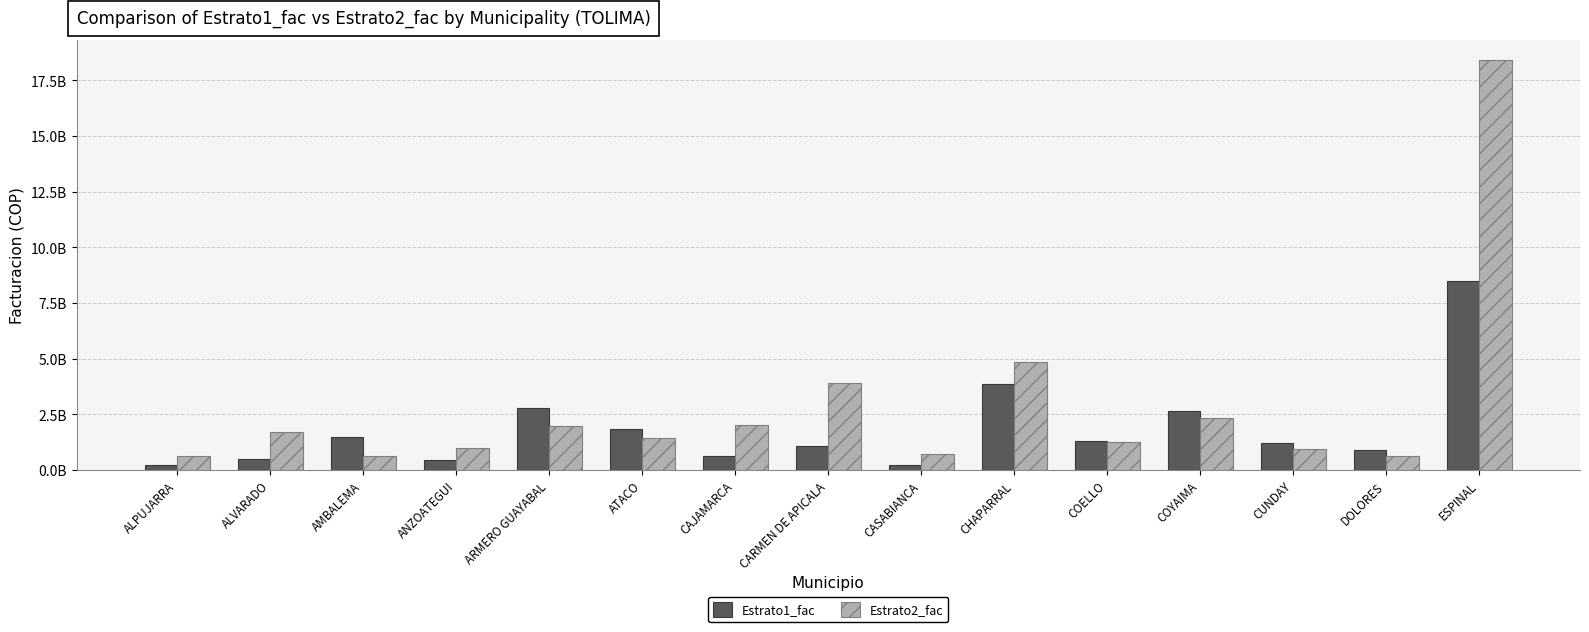

Is the value of Estrato2_fac at CASABIANCA greater than the value of Estrato1_fac at ARMERO GUAYABAL?

No